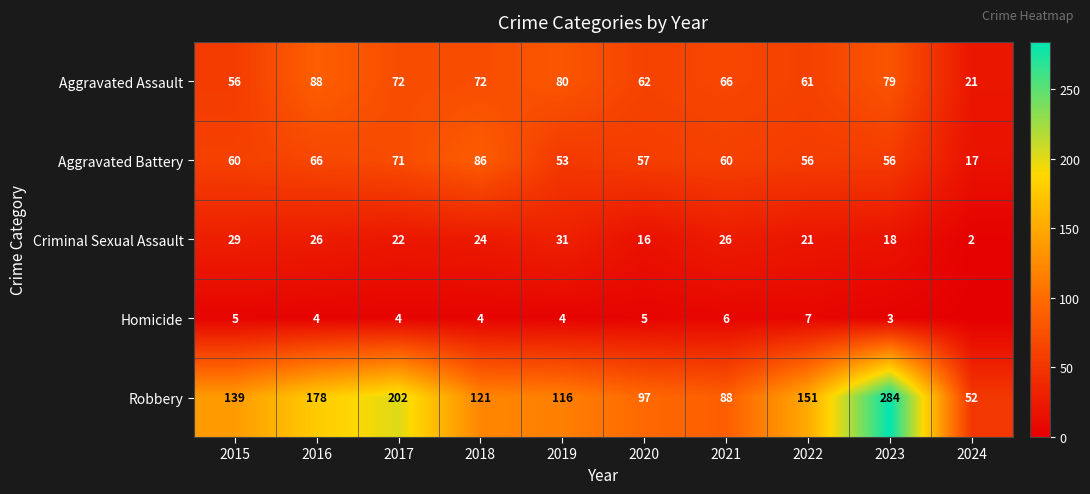

What is the difference between the maximum and second lowest values in the Aggravated Assault series?

32